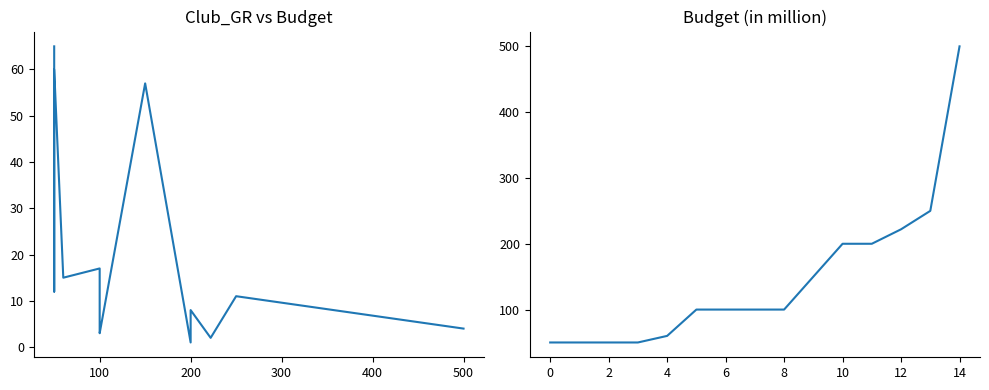

True or false: Budget (in million) has more than 0 interior local peaks.

False